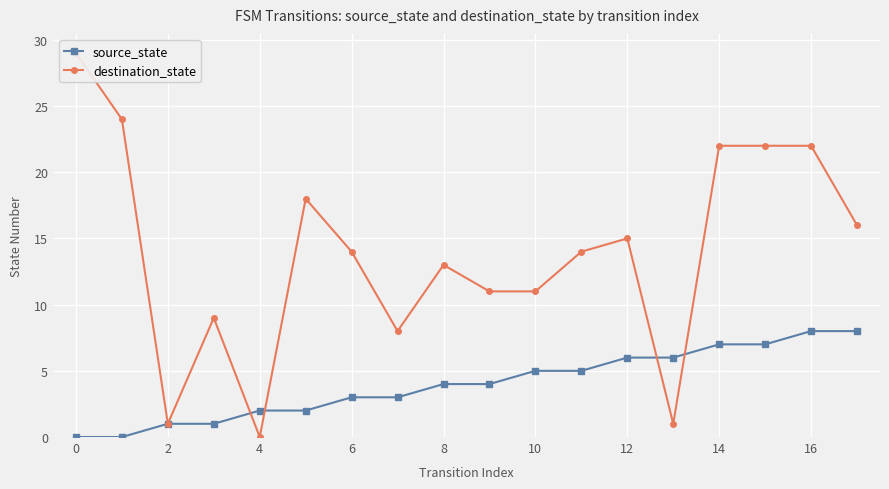

True or false: source_state has a value of 8 at 16.

True